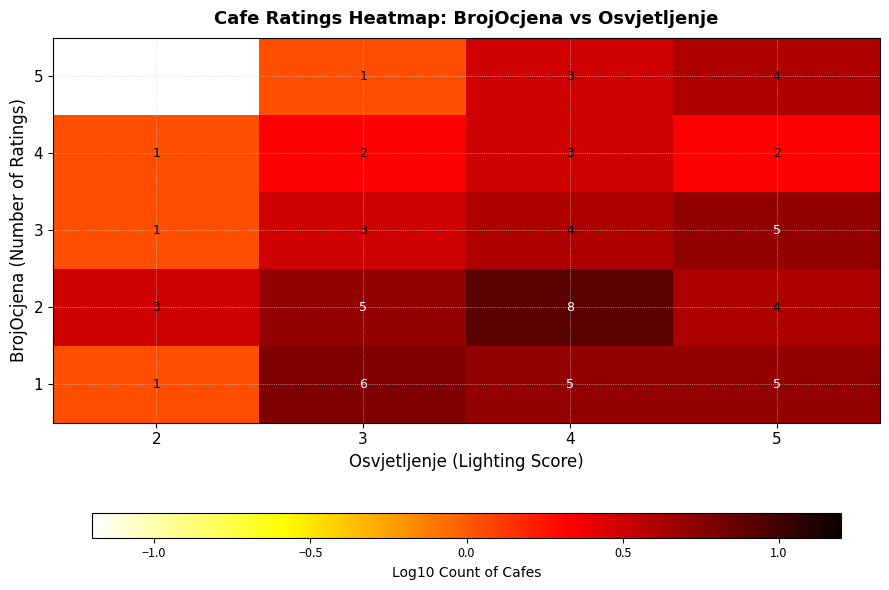

At which category is the sum across all series the highest?

4